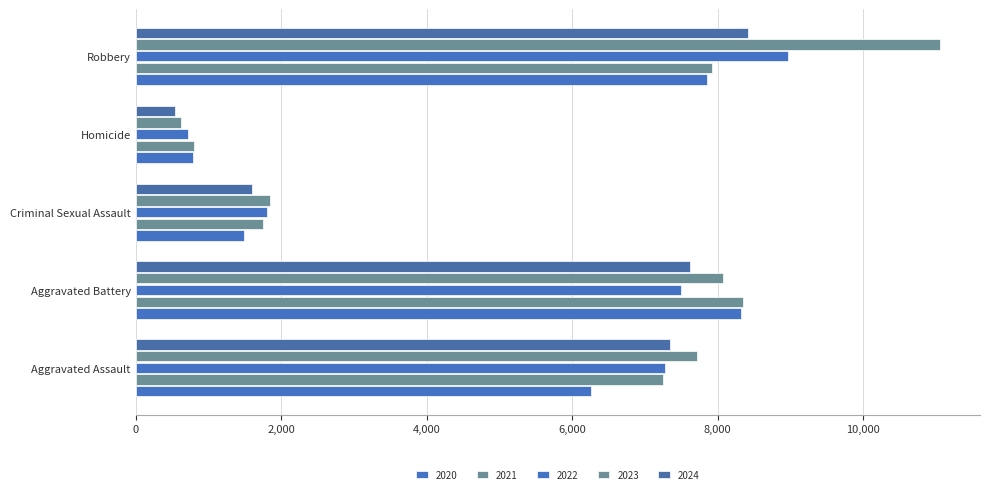

How many values in the 2020 series are below 6265?

2